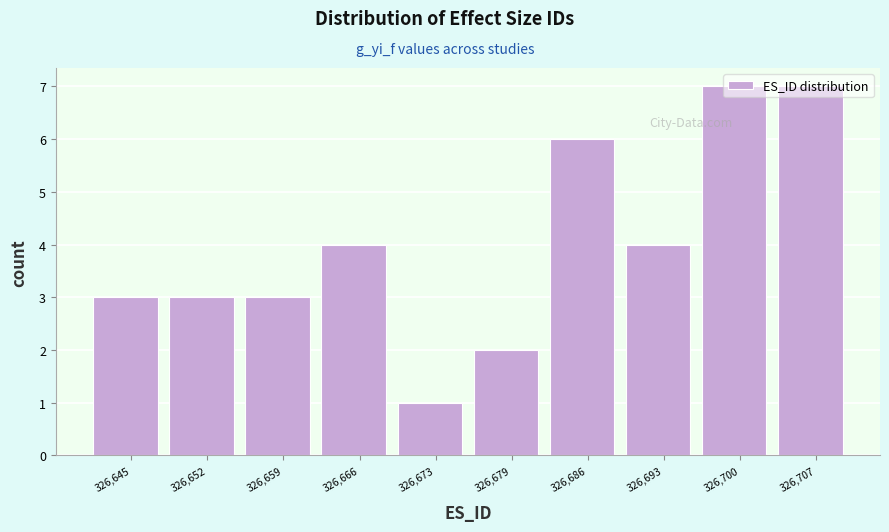

What is the value of the 8th bar from the left?

4